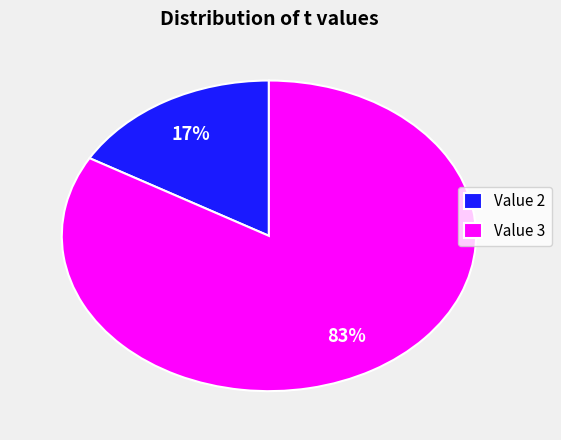

Is the sum of Value 2 and Value 3 greater than half?

Yes